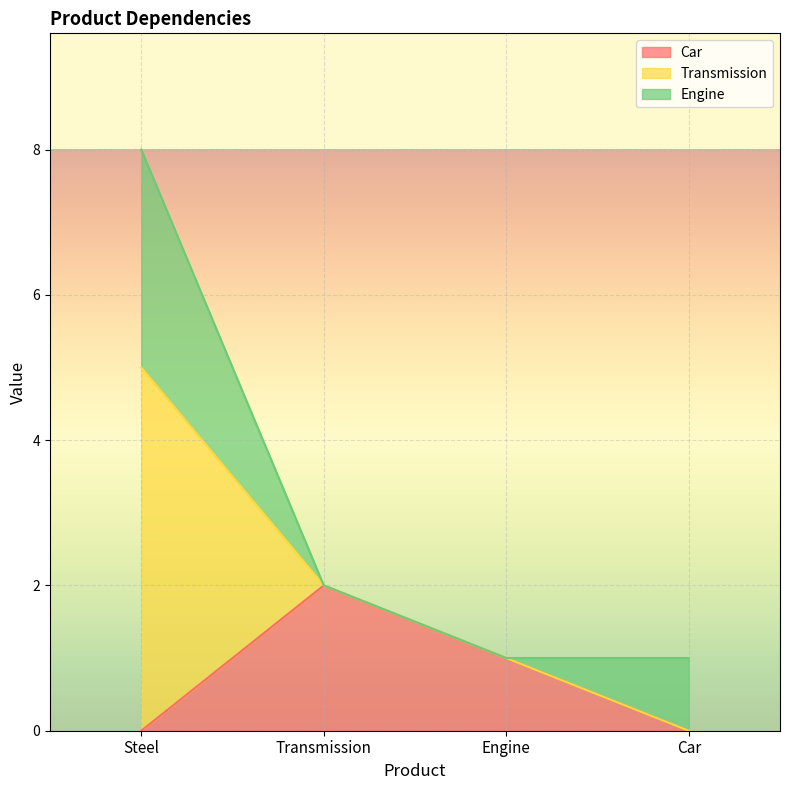

Is it true that Car equals 0 at Steel?

True